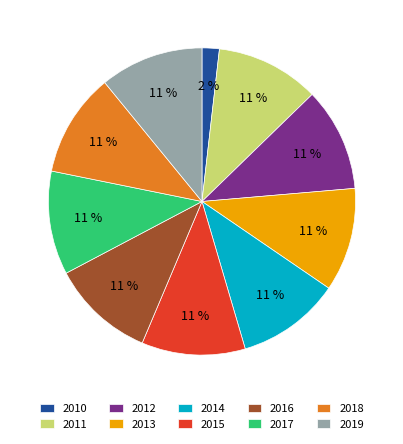

How many slices are in this pie chart?

10